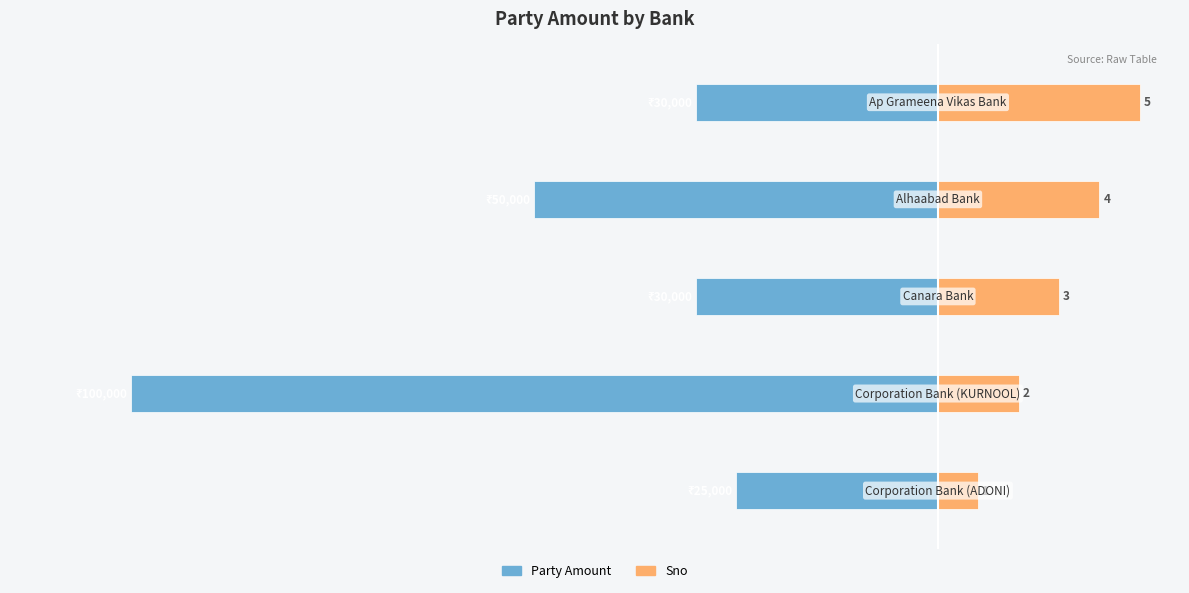

Are the bars grouped side by side (vs. stacked)?

Yes